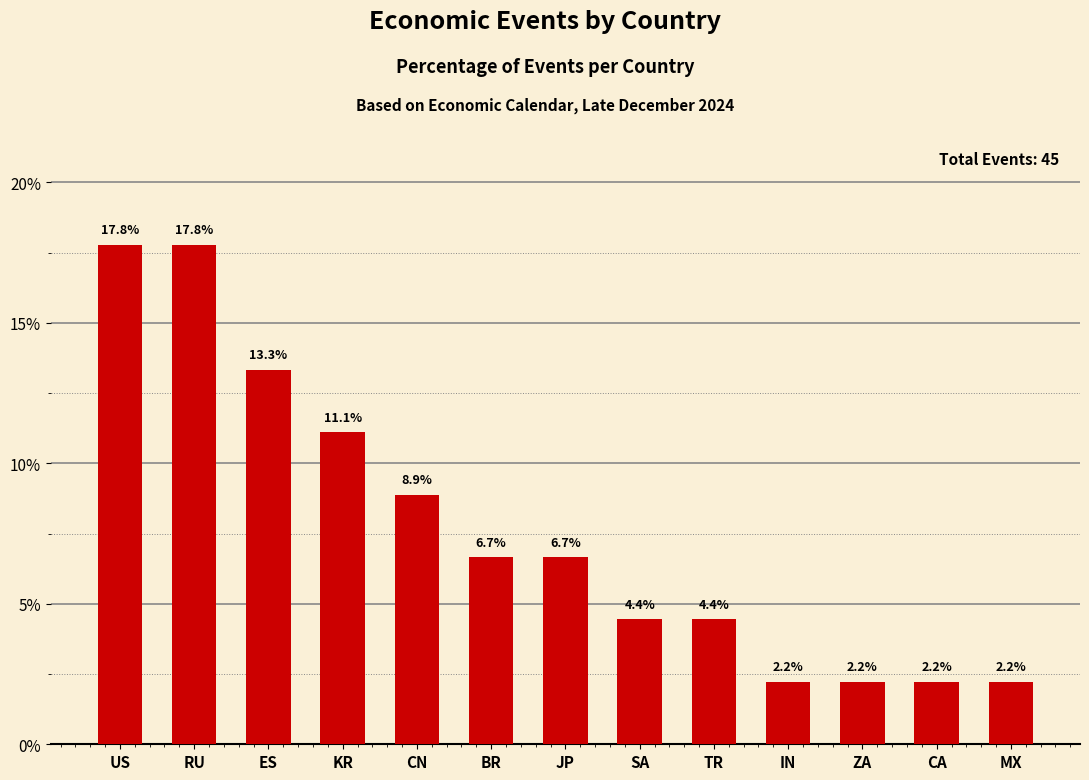

Between SA and JP, which is larger?

JP